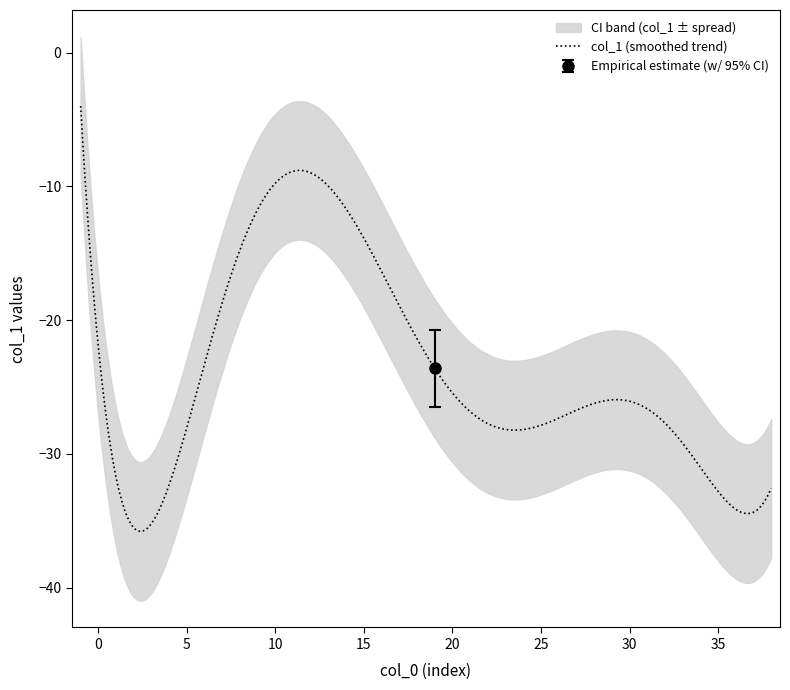

True or false: the data shows -29 at 32.

True